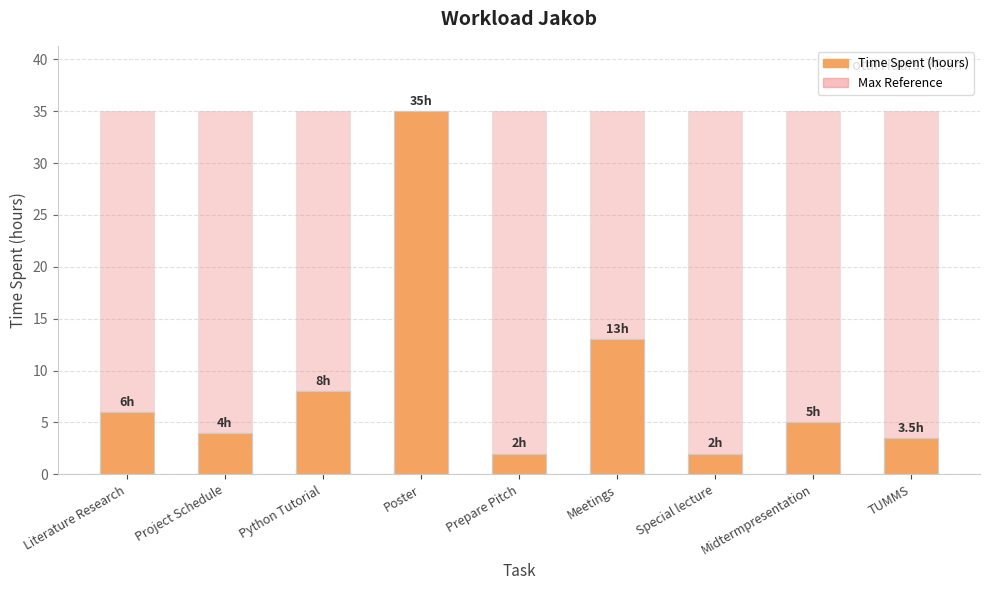

What is the label of the 3rd bar from the right?

Special lecture